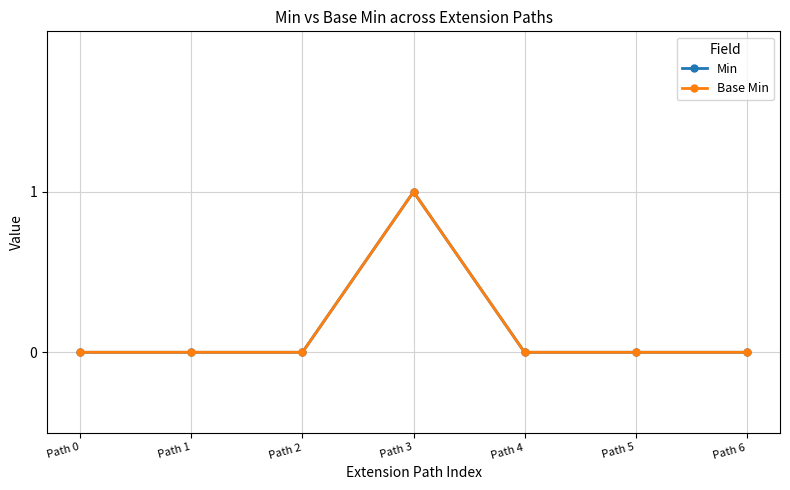

Is this an area chart (filled region under the line)?

No